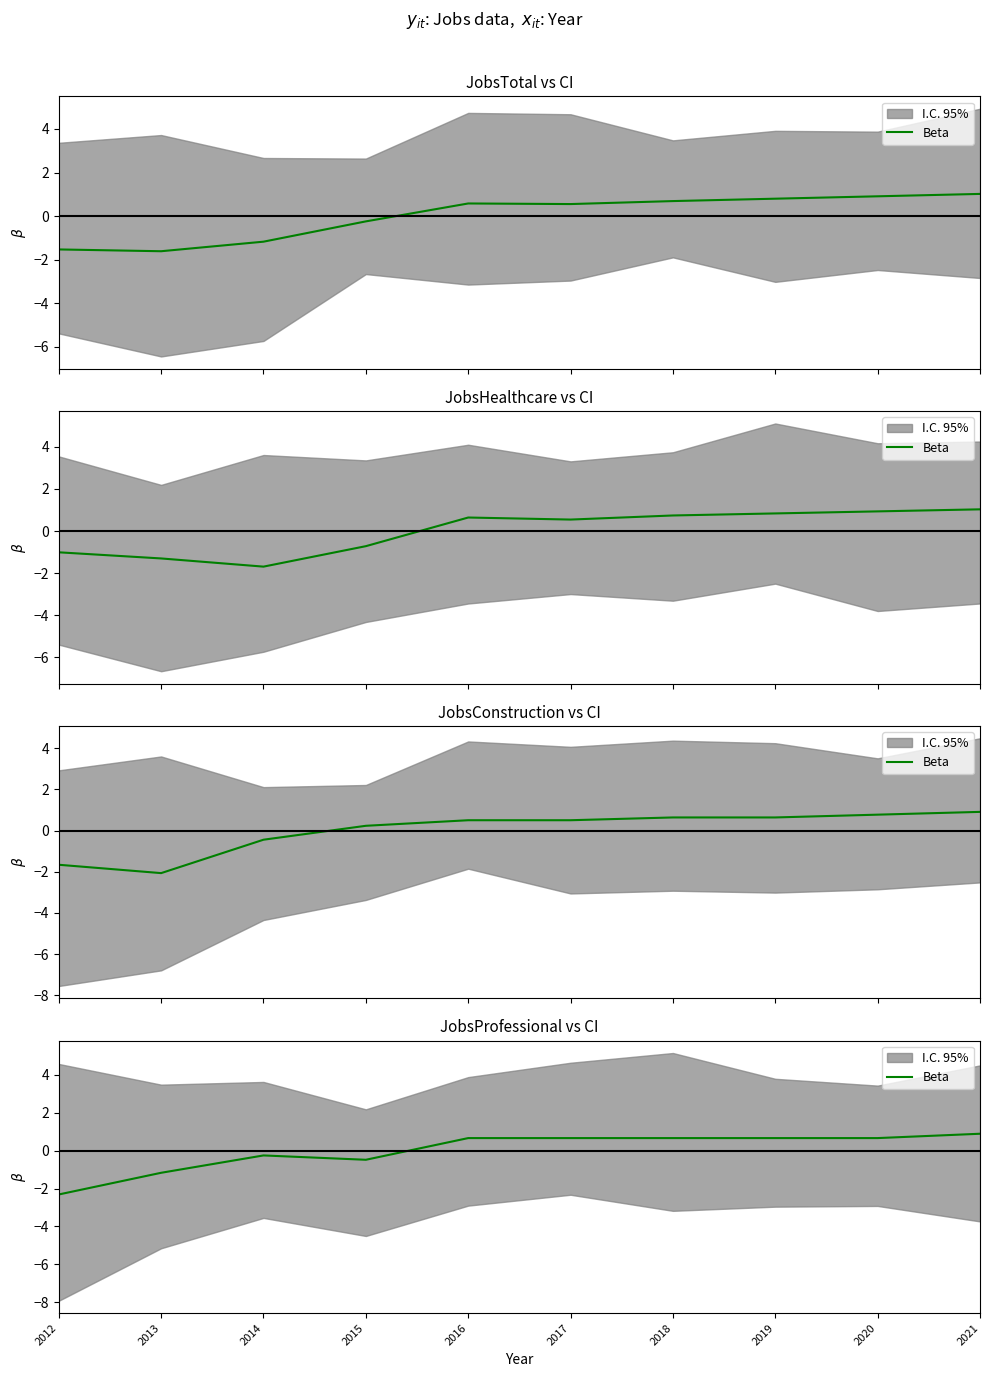

What is the minimum value shown in the chart?

-2.3